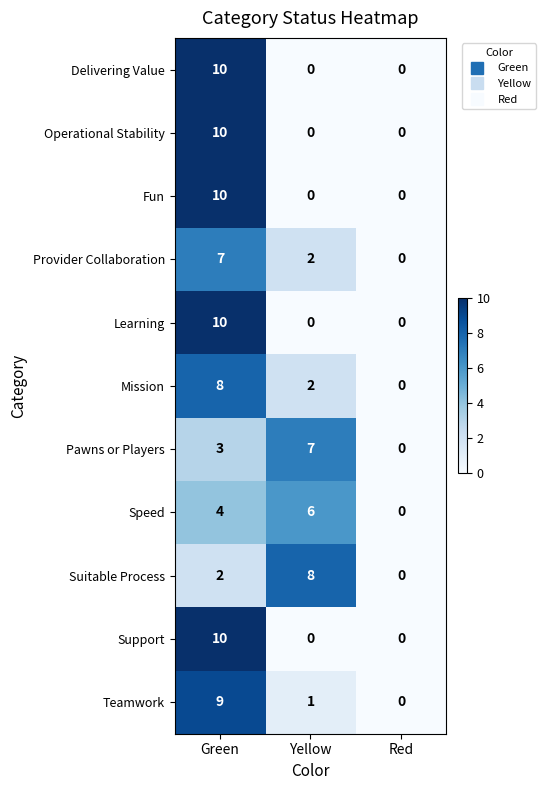

How many data points in Provider Collaboration are less than 2?

1